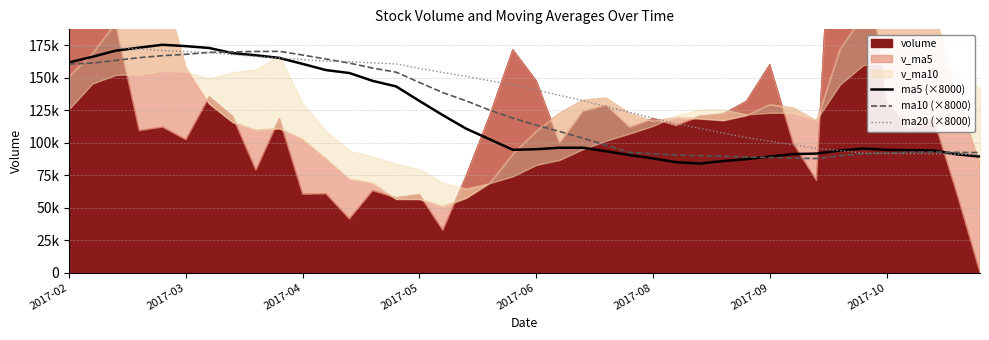

At which label is ma5 (×8000) closest to 129672?

2017-05